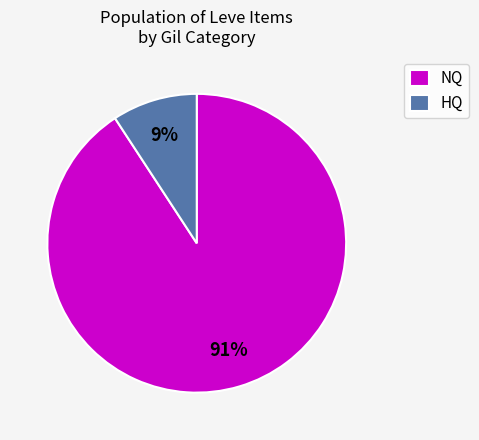

How many segments does this pie chart have?

2